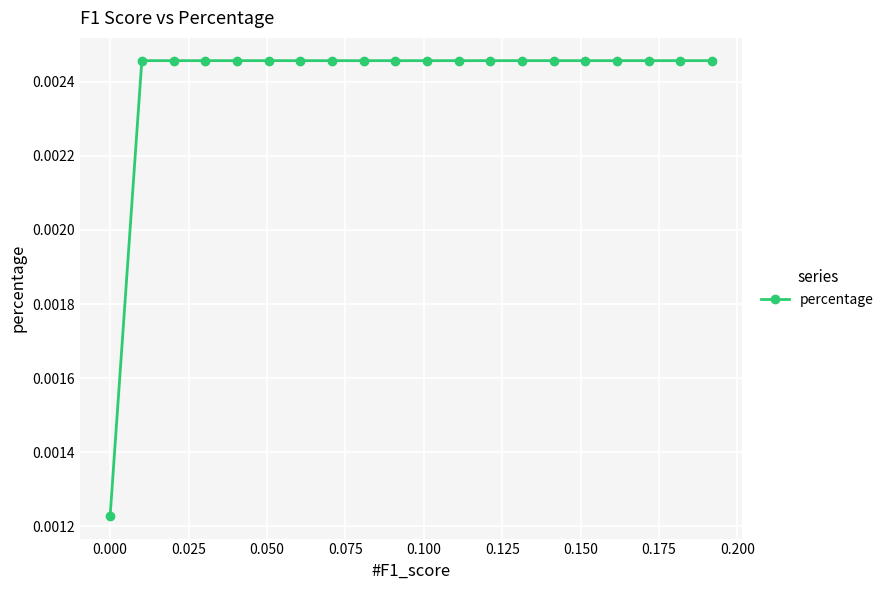

Count the values in the range 0 to 1.

20